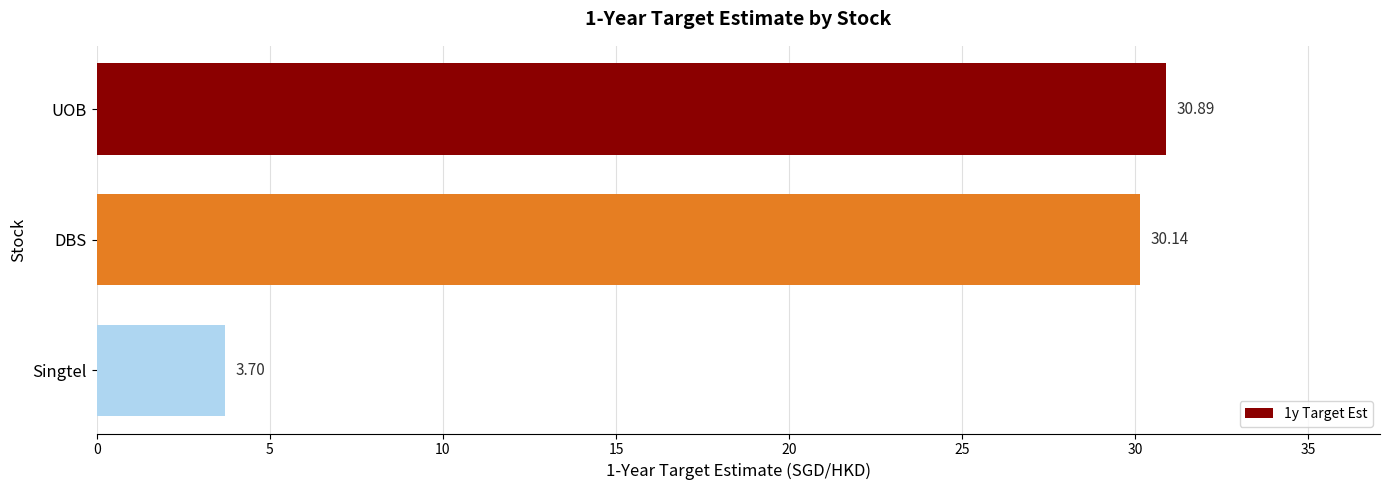

What is the change in value from DBS to Singtel?

-26.4